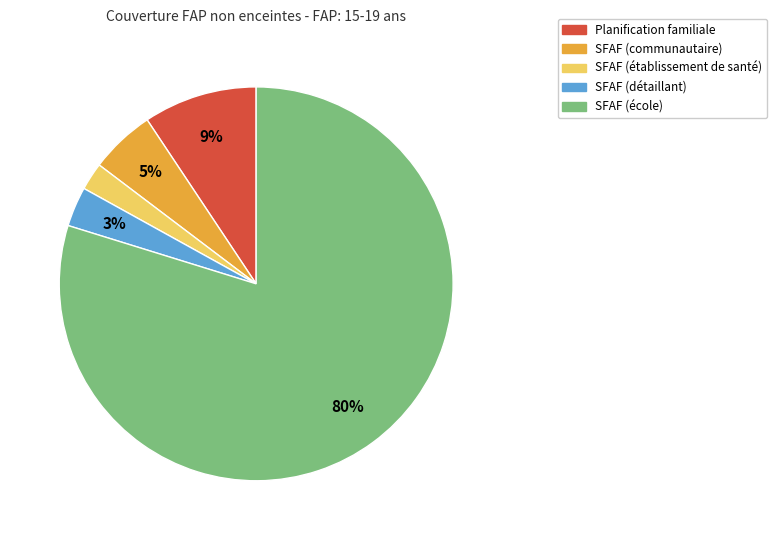

To the nearest percent, what portion does SFAF (détaillant) represent?

3%